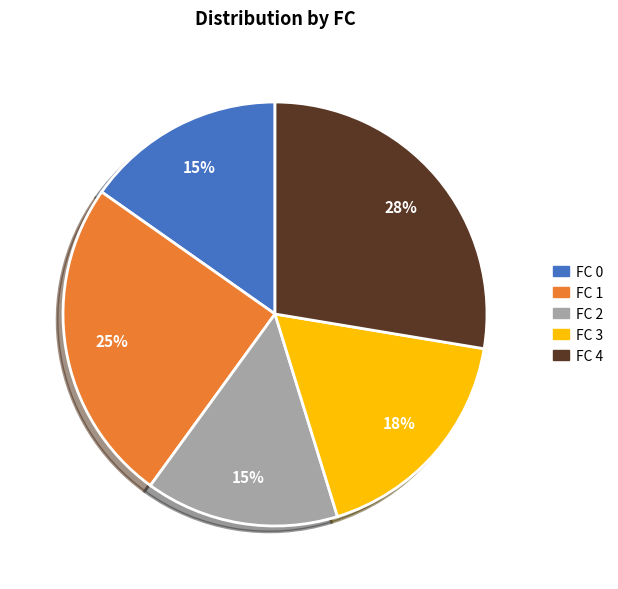

Is there a majority slice in this chart?

No